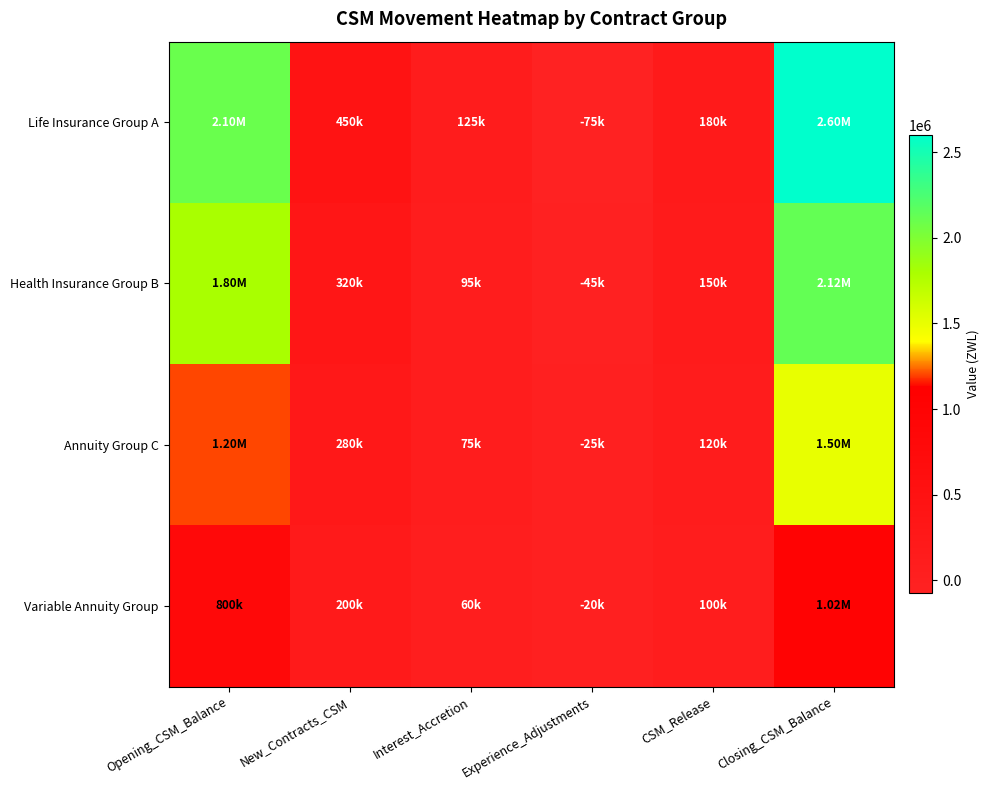

Rank the series at Experience_Adjustments from lowest to highest value.

Life Insurance Group A, Health Insurance Group B, Annuity Group C, Variable Annuity Group